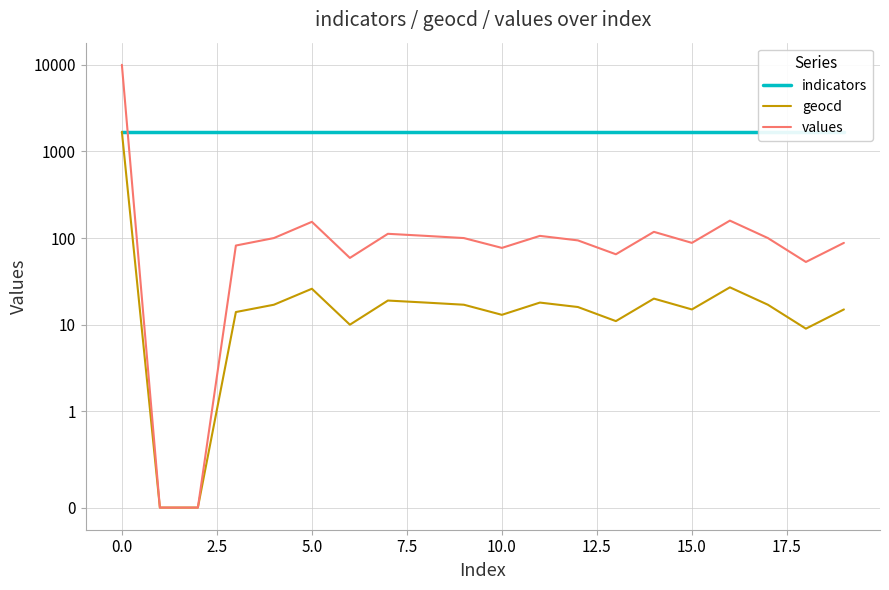

Between 0.0 and 14, which series saw the biggest shift?

values